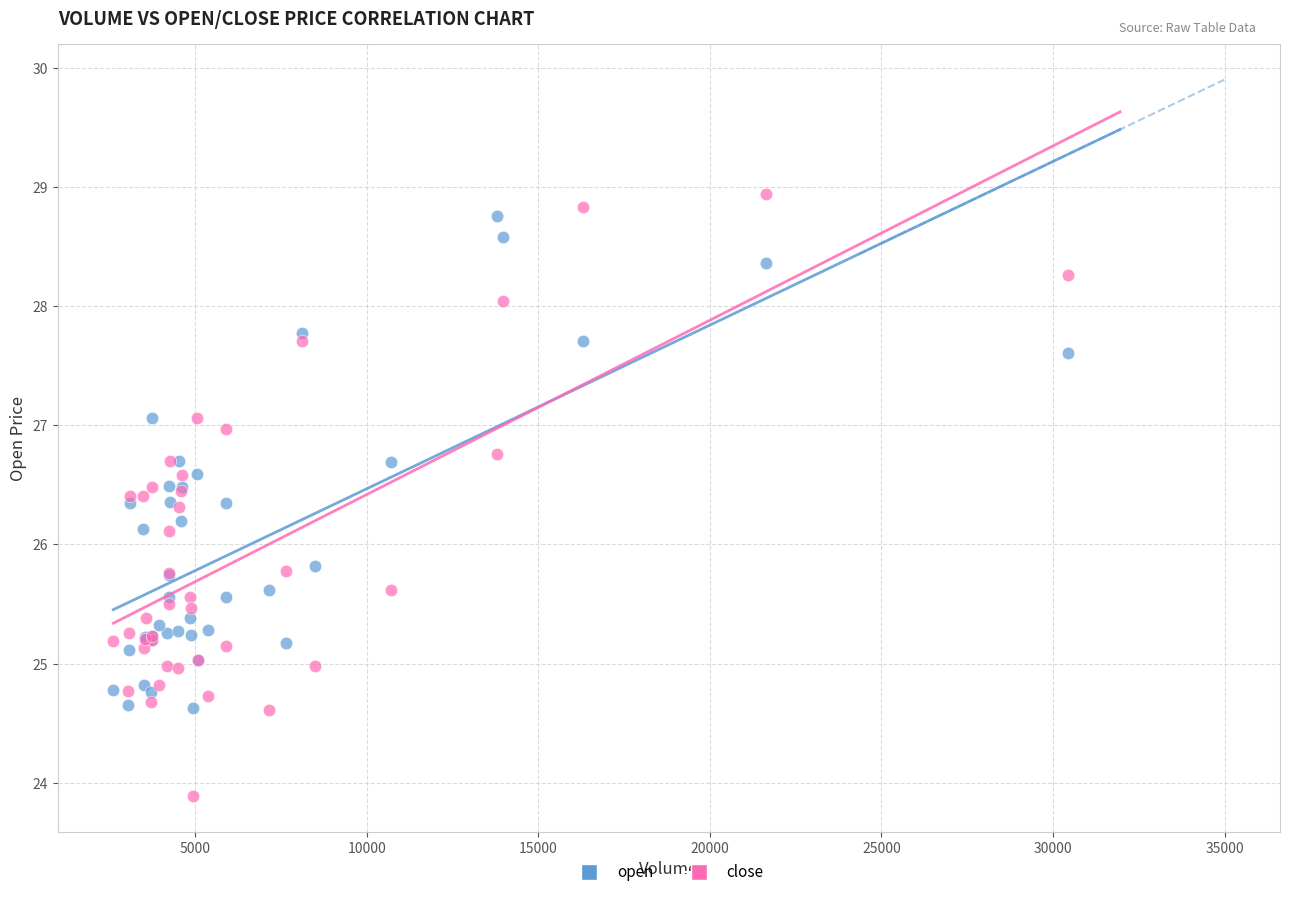

Which series reaches the maximum Y coordinate?

close